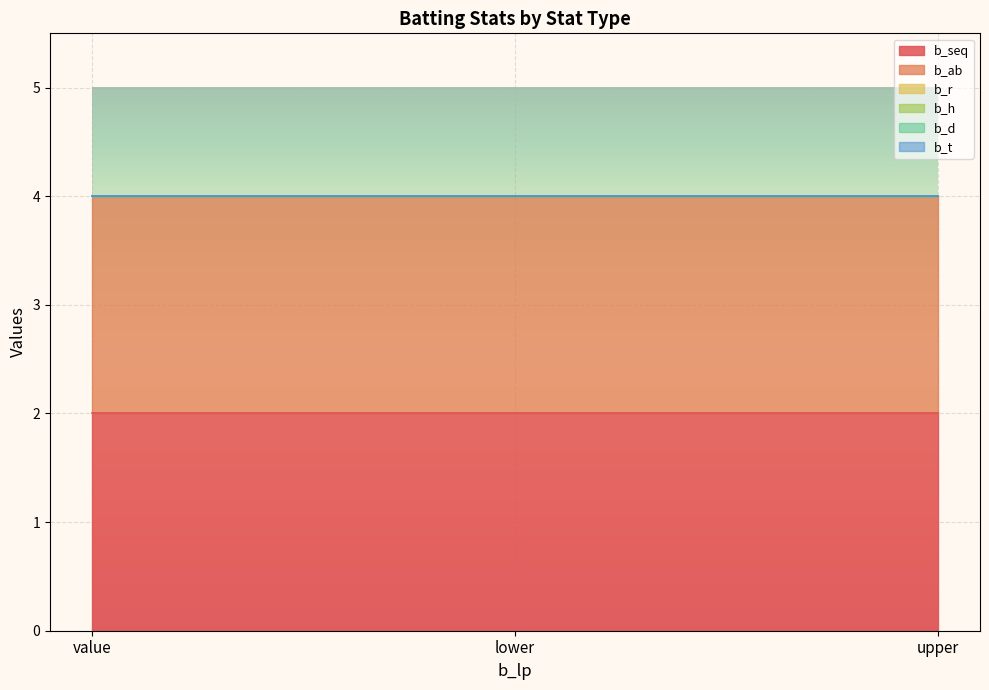

Count the number of categories in the chart.

3